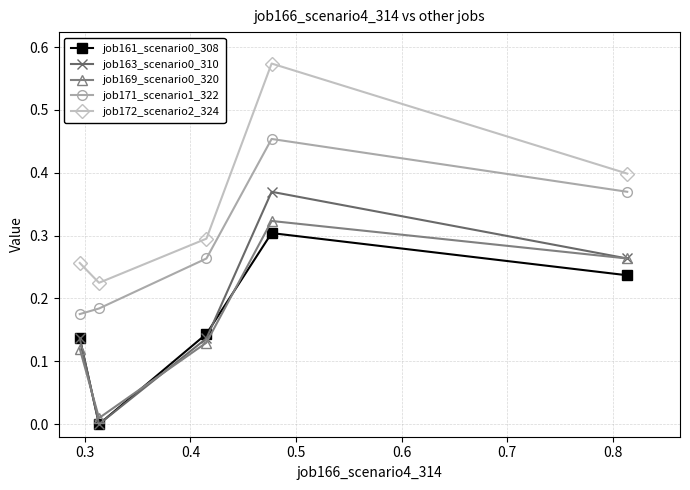

Which series has the largest total across all categories?

job172_scenario2_324